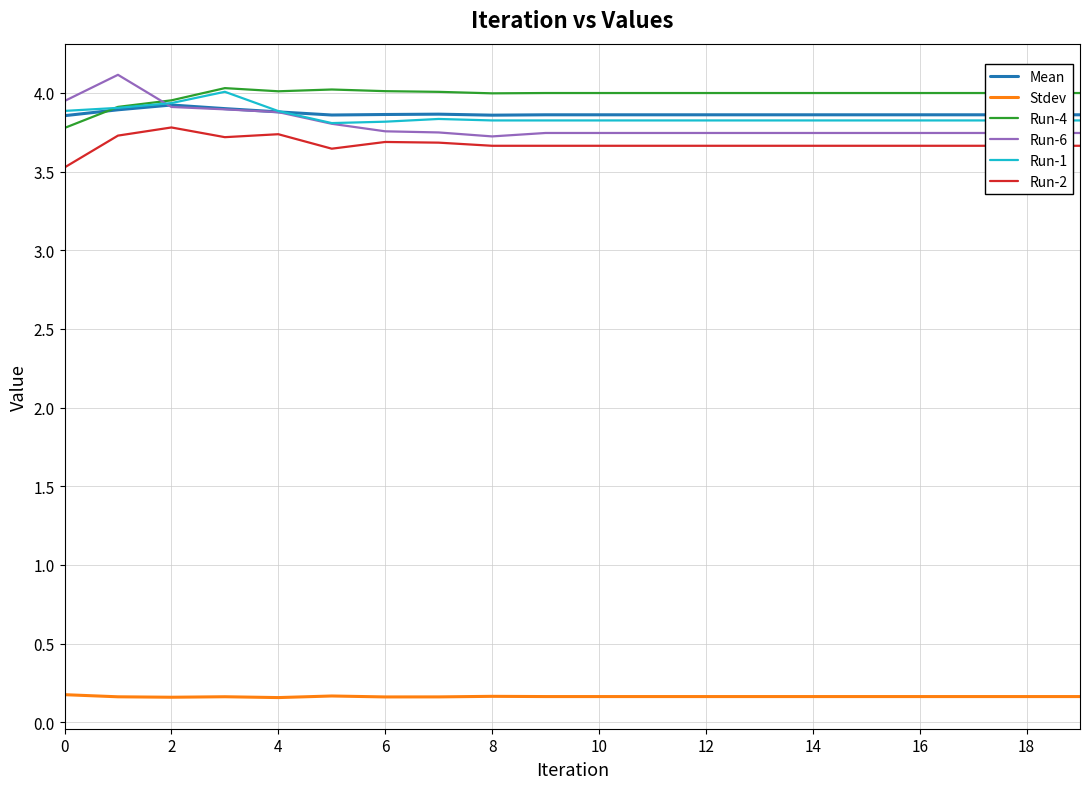

Does the chart have visible grid lines?

Yes